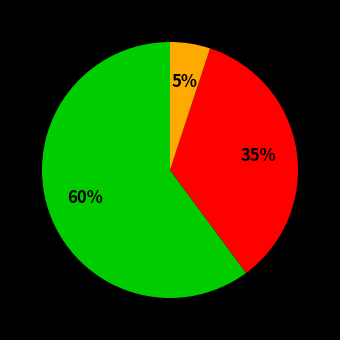

To the nearest percent, what is the difference between the largest and smallest slice percentages?

55%